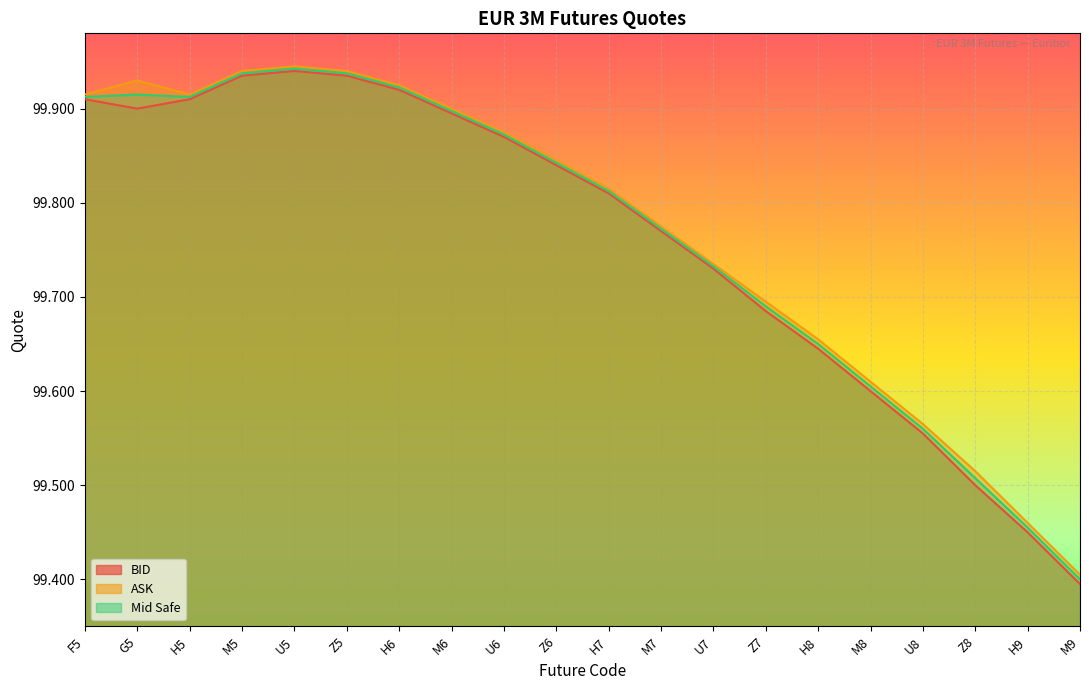

Which series has the largest total across all categories?

ASK